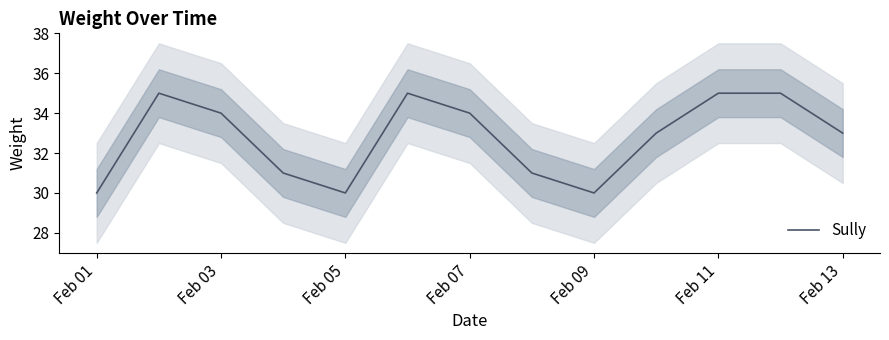

How many categories are shown in the chart?

13